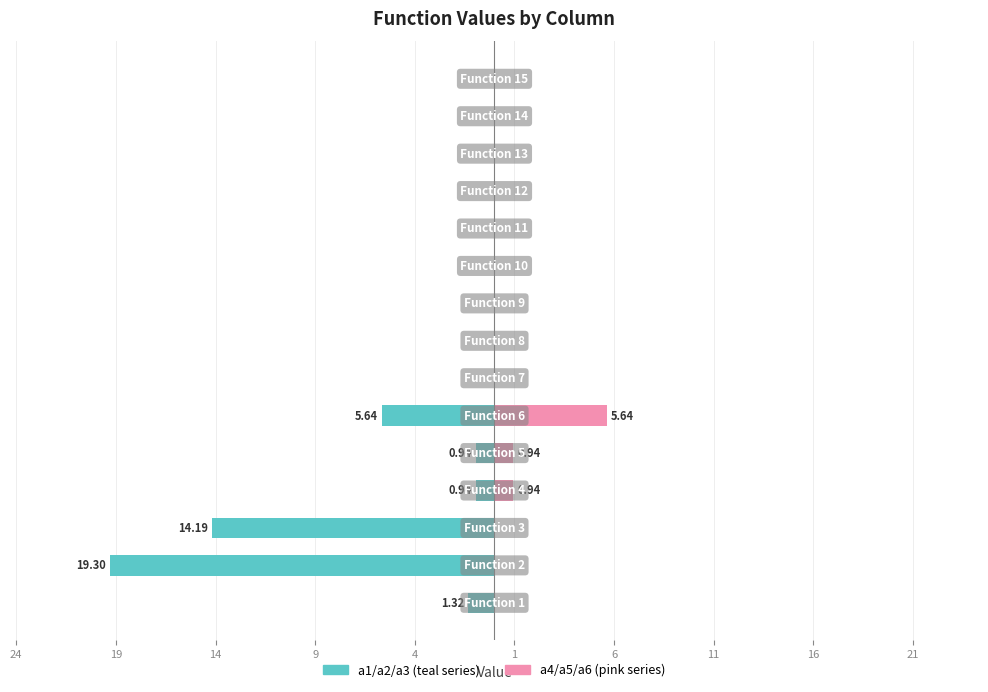

Reading left to right, what are all the values shown in this chart?

a1/a2/a3 (teal series): -1.3	-19.3	-14.2	-0.9	-0.9	-5.6	0.0	0.0	0.0	0.0	0.0	0.0	0.0	0.0	0.0
a4/a5/a6 (pink series): 0.0	0.0	0.0	0.9	0.9	5.6	0.0	0.0	0.0	0.0	0.0	0.0	0.0	0.0	0.0